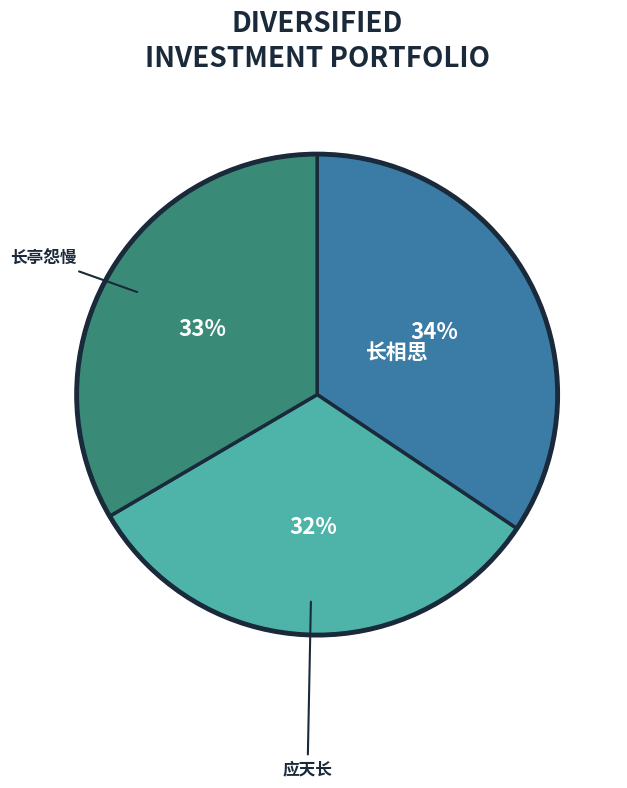

To the nearest percent, what is the difference between the largest and smallest slice percentages?

2%